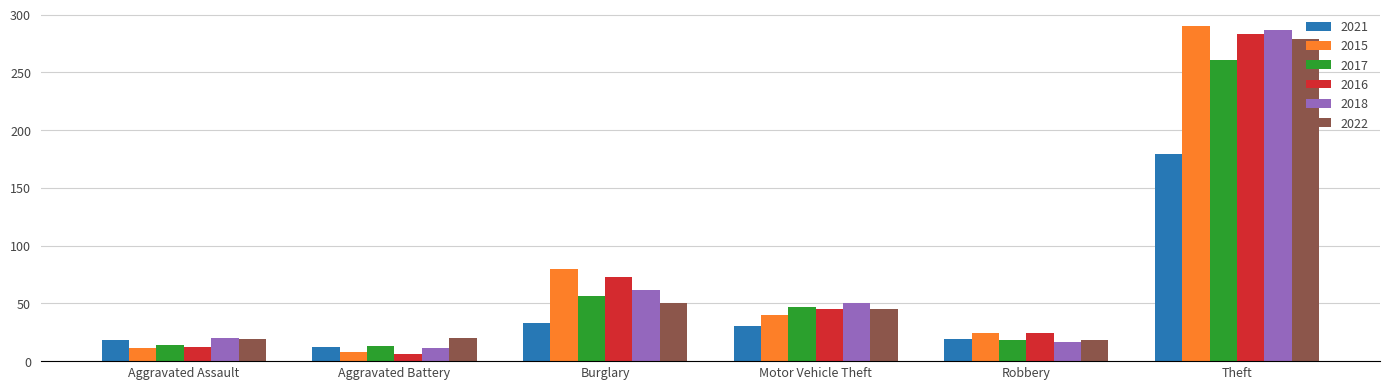

What is the spread (max minus min) of values at Motor Vehicle Theft?

20